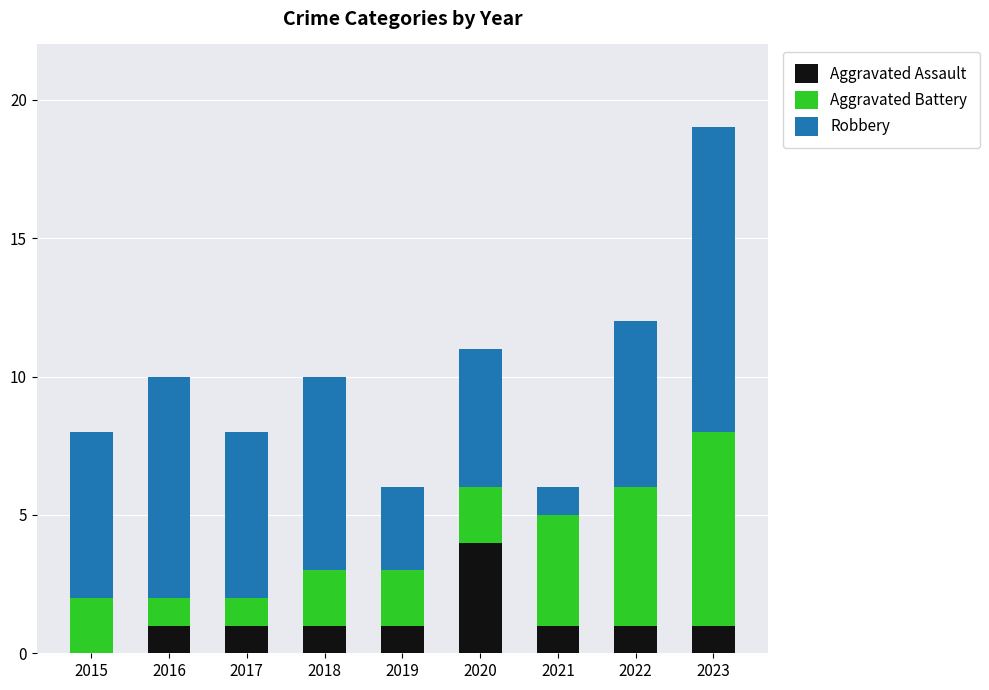

At which category is the sum across all series the highest?

2023